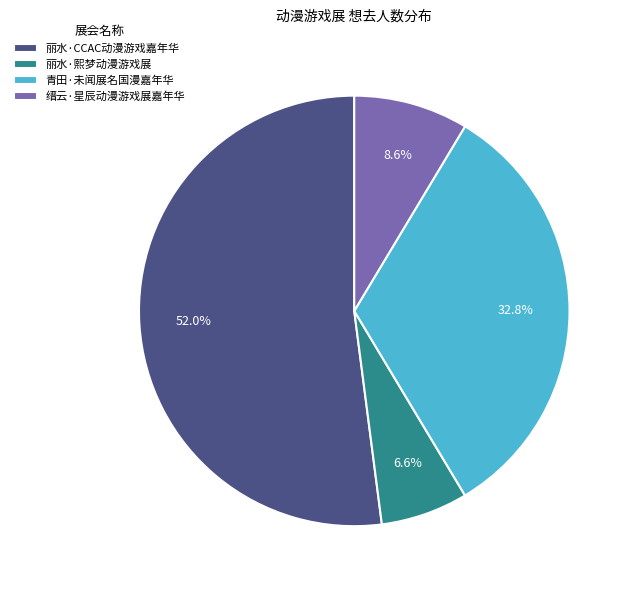

The 丽水·CCAC动漫游戏嘉年华 slice represents 57% of the pie. True or false?

False